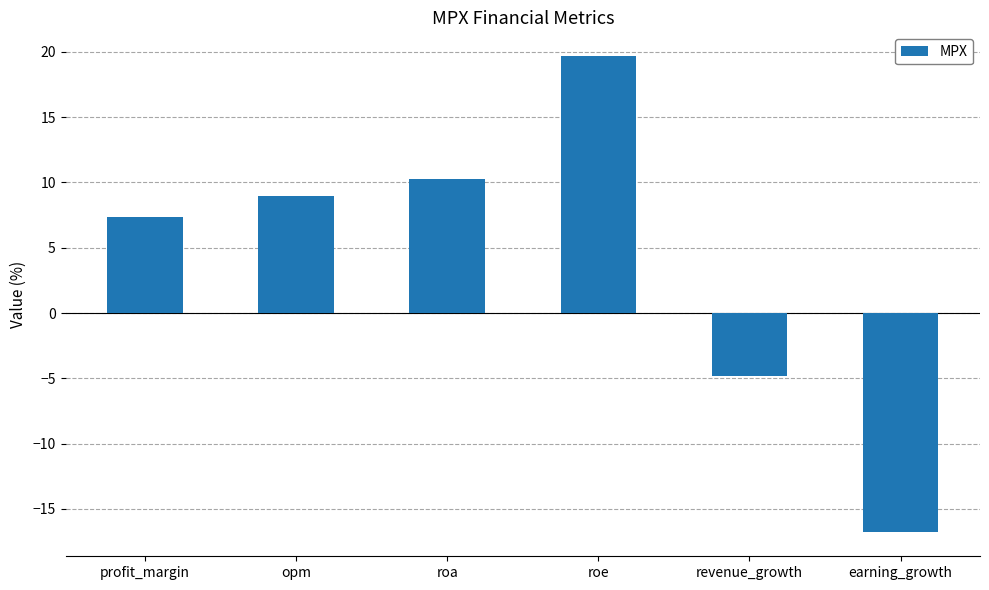

True or false: the data shows 10.3 at roa.

True